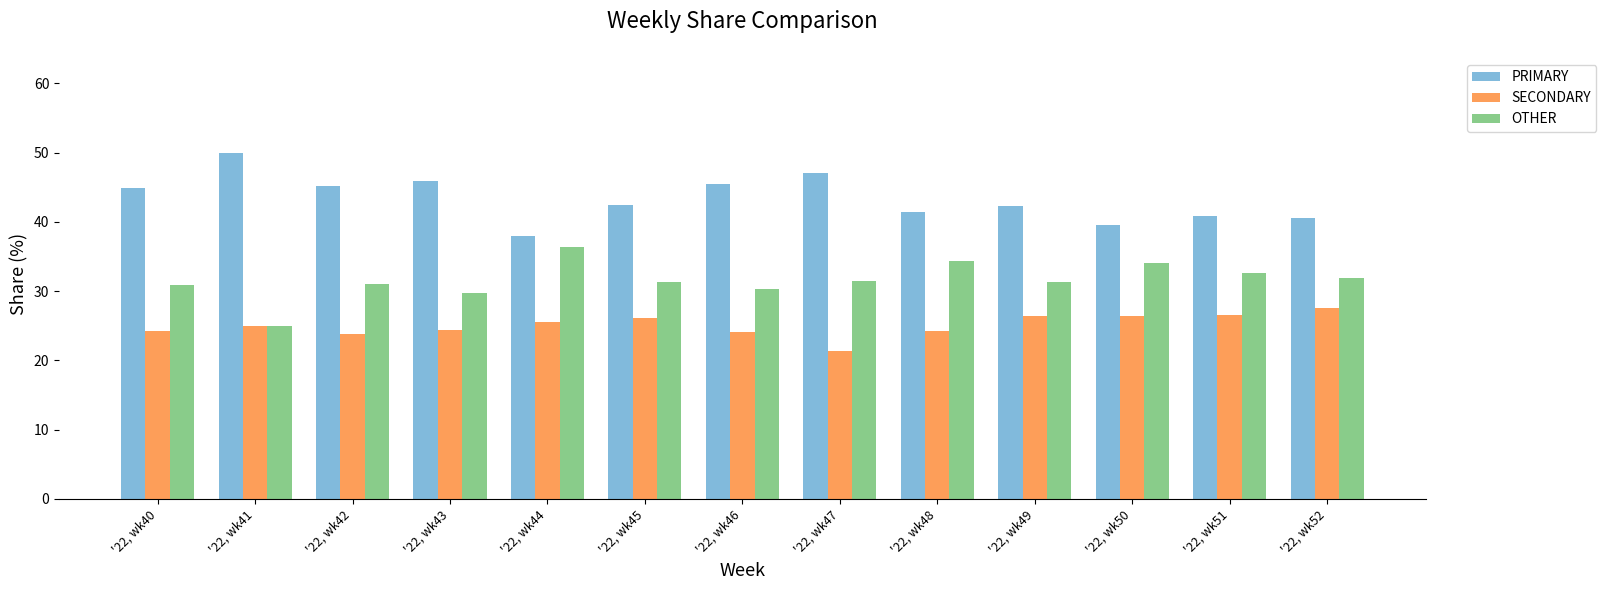

What is the difference between the PRIMARY values at '22, wk45 and '22, wk48?

1.0